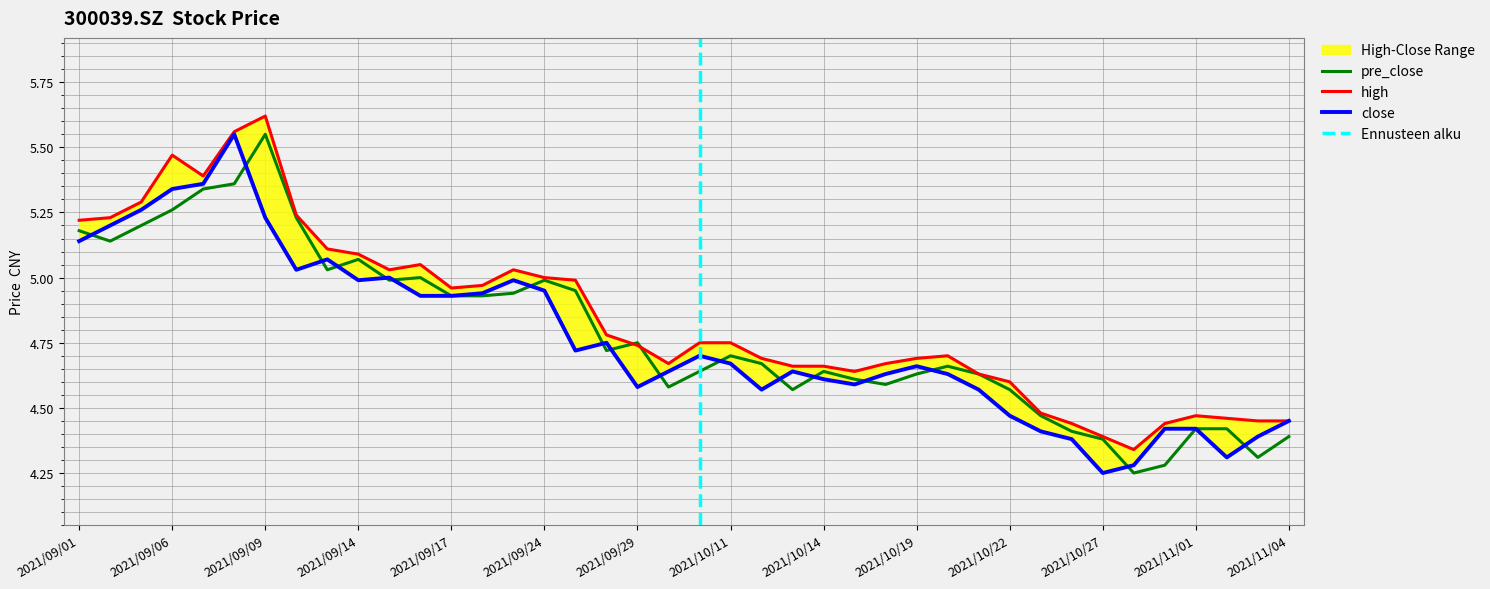

The pre_close series shows 8.9 at 2021/09/01. True or false?

False